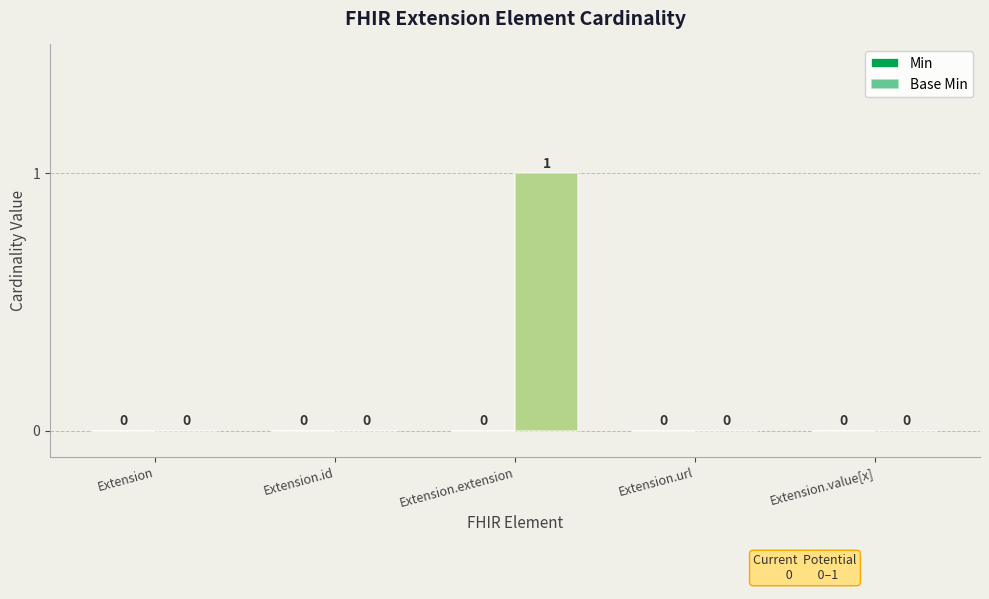

How many values are above zero?

1